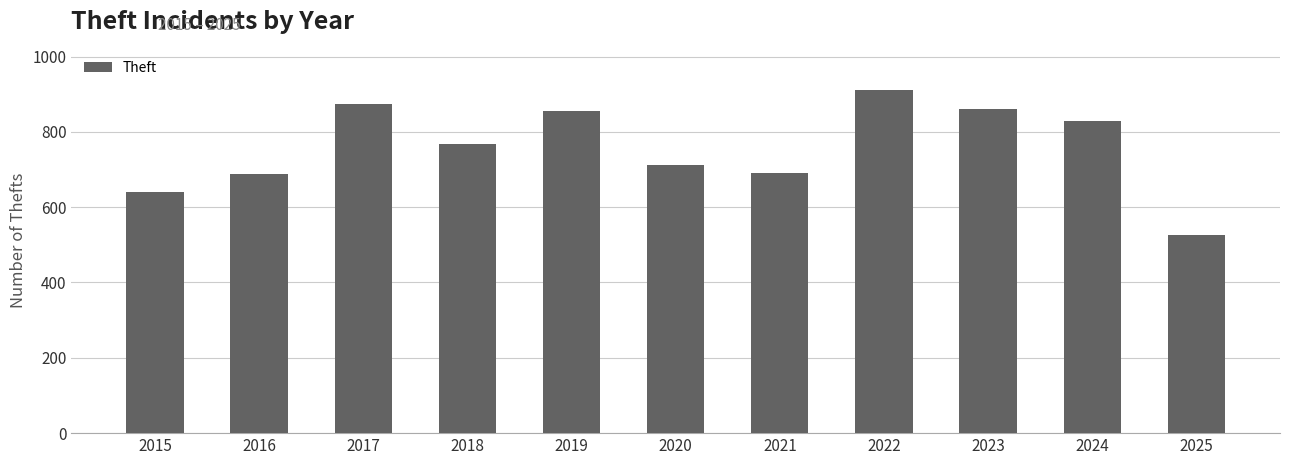

Which category has the lowest value across all series?

2025